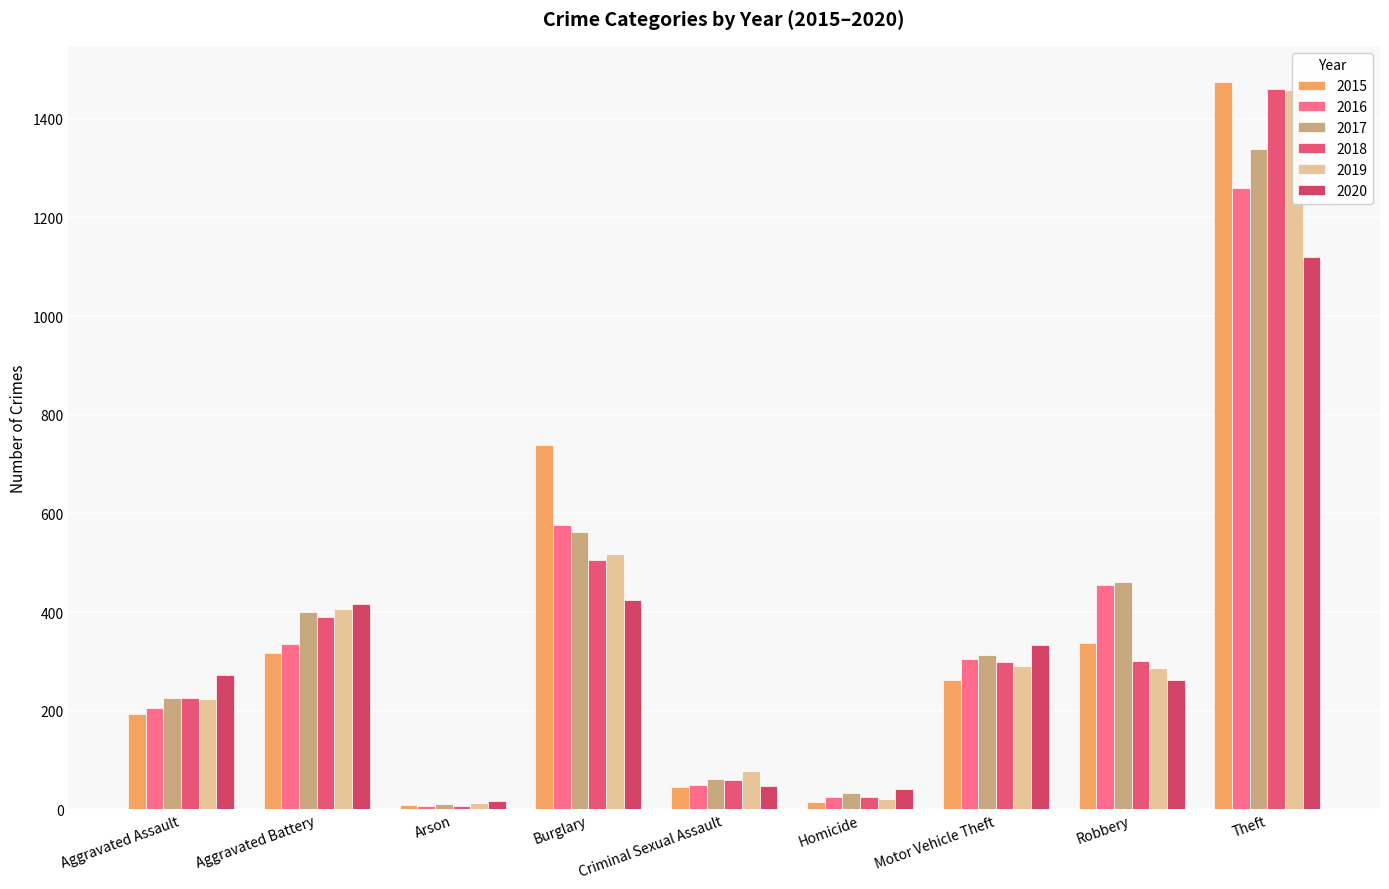

What is the value of the 2019 bar at the 2nd from the left?

407